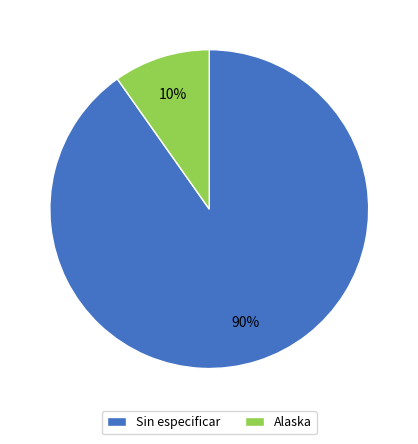

How many slices are in this pie chart?

2